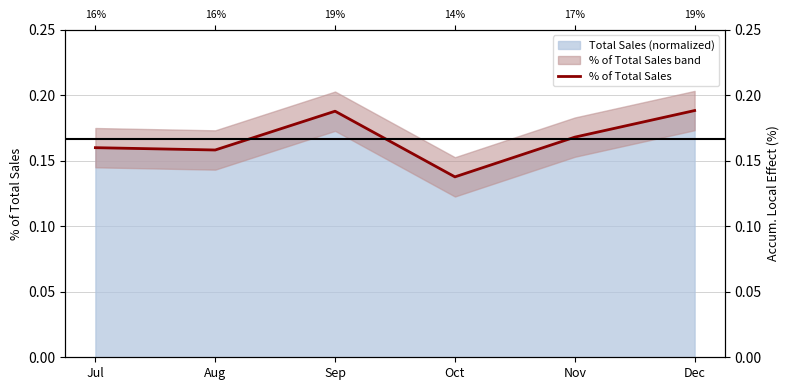

Rank the categories by value from lowest to highest.

Oct, Aug, Jul, Nov, Sep, Dec